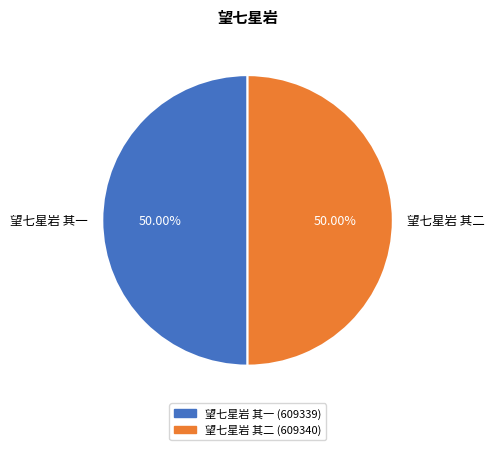

Approximately how many times larger is the value at 望七星岩 其一 compared to 望七星岩 其二?

1.0